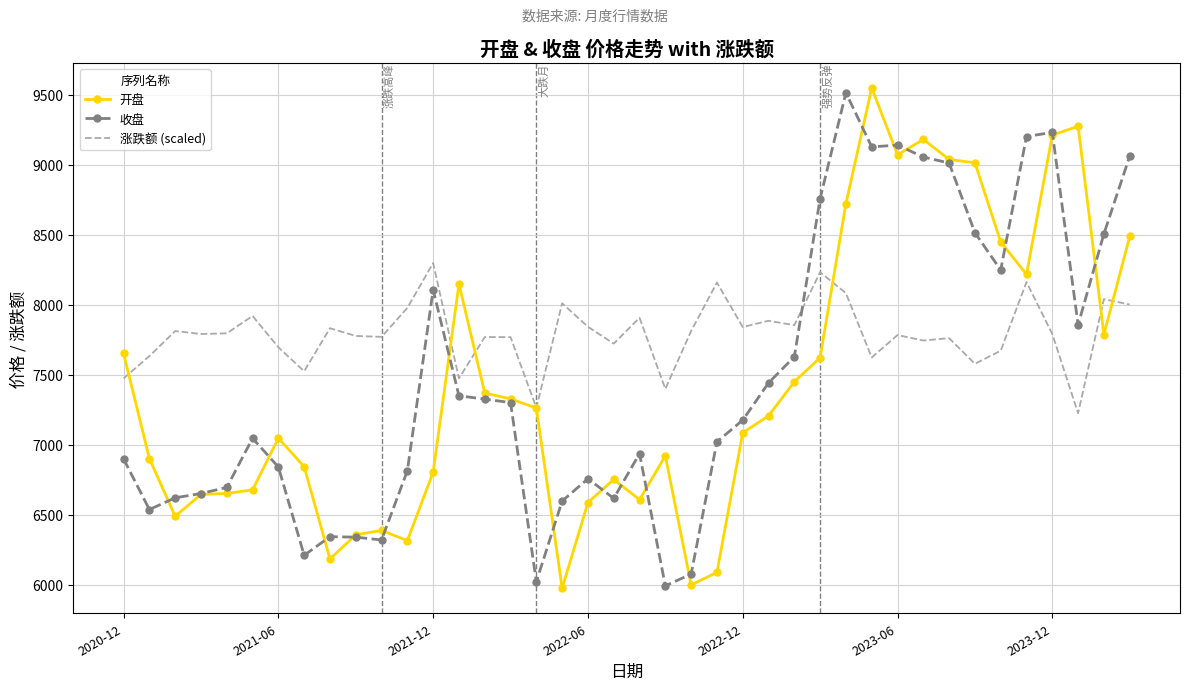

What is the maximum value for 收盘?

9515.4